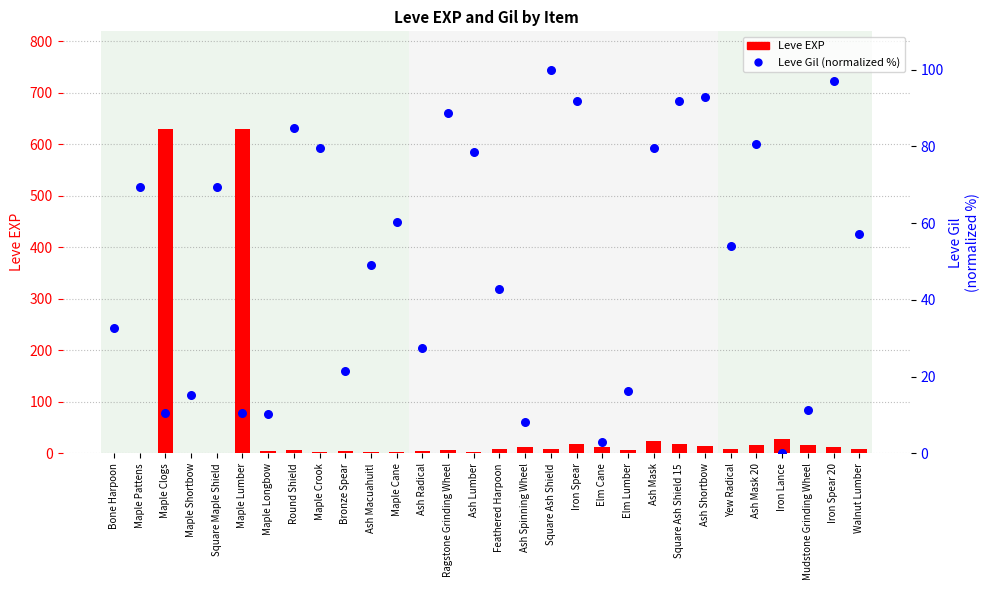

Is the value of Leve EXP at Bronze Spear greater than the value of Leve Gil (percentile) at Iron Spear?

No